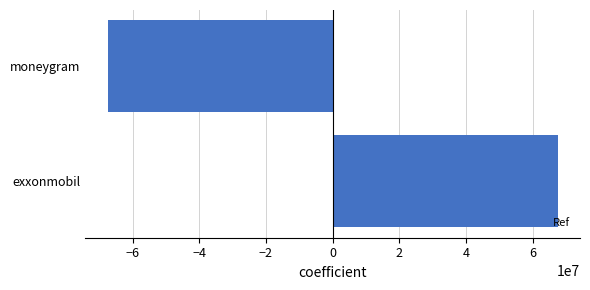

The value at exxonmobil is 67431280.5. True or false?

True